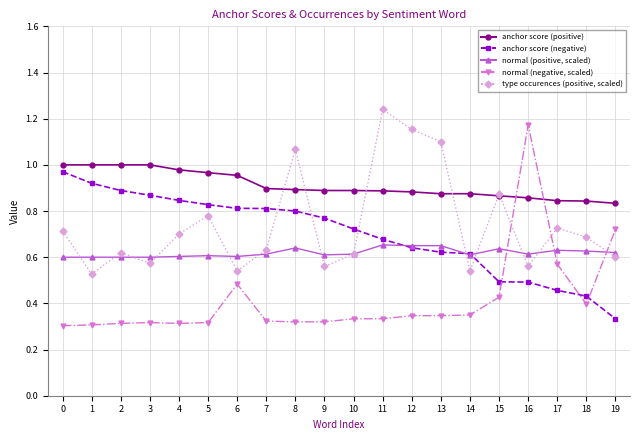

At 17, list the series in order from smallest to largest.

anchor score (negative), normal (negative, scaled), normal (positive, scaled), type occurences (positive, scaled), anchor score (positive)